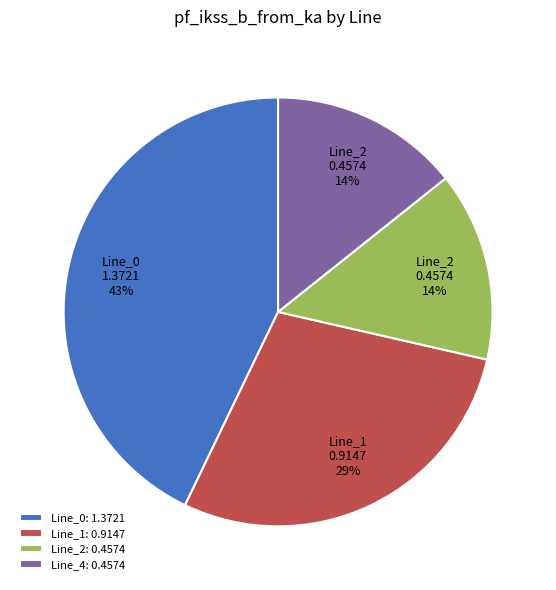

Between Line_2 and Line_1, which is larger?

Line_1